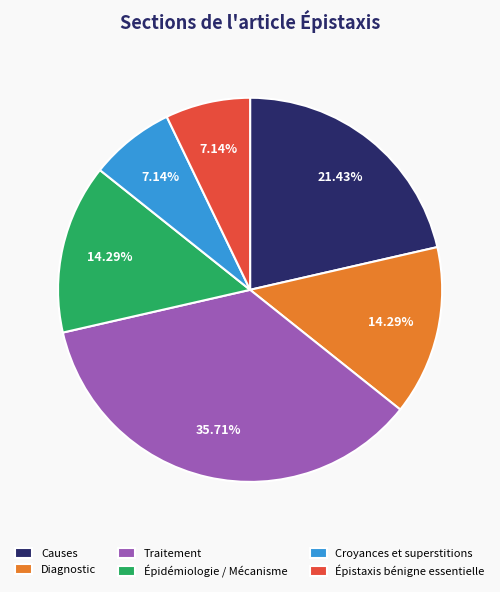

What is the ratio of the value at Épistaxis bénigne essentielle to the value at Causes?

0.3